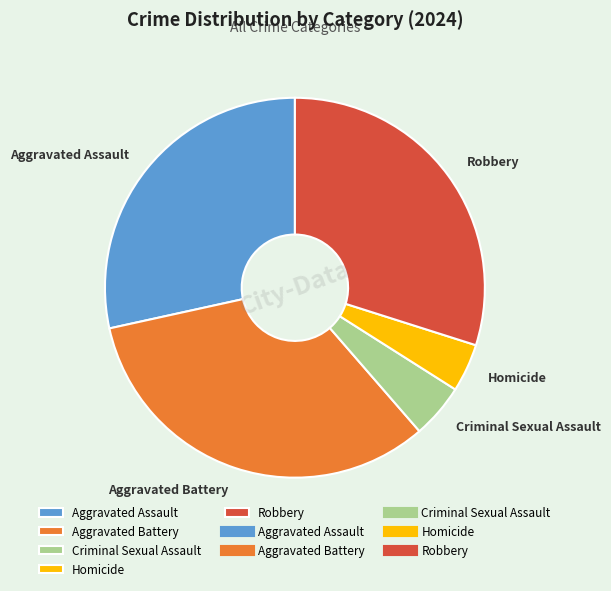

Combined, do Aggravated Assault and Homicide account for over 50%?

No